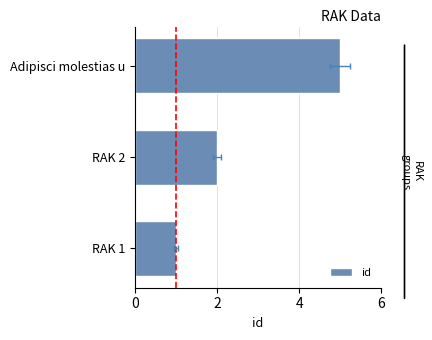

What is the change in value from RAK 2 to Adipisci molestias u?

+3